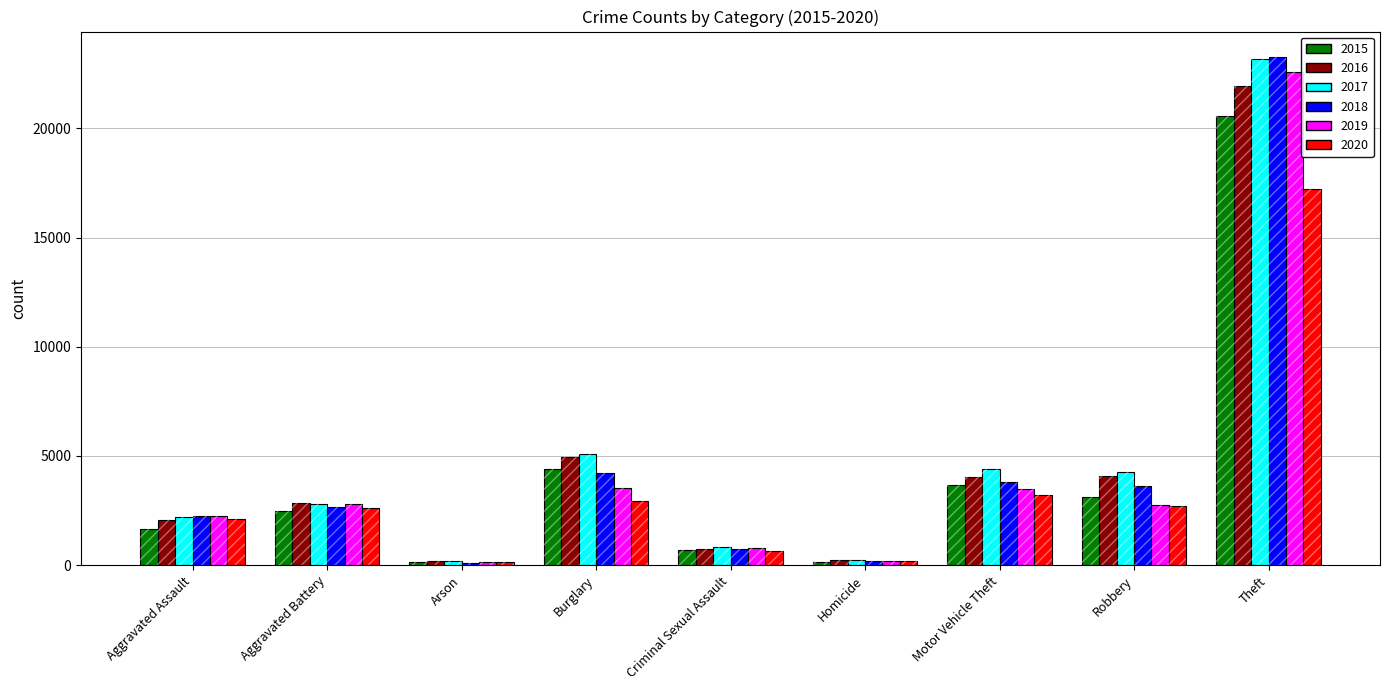

What is the value of the 2020 bar at the 8th from the left?

2727